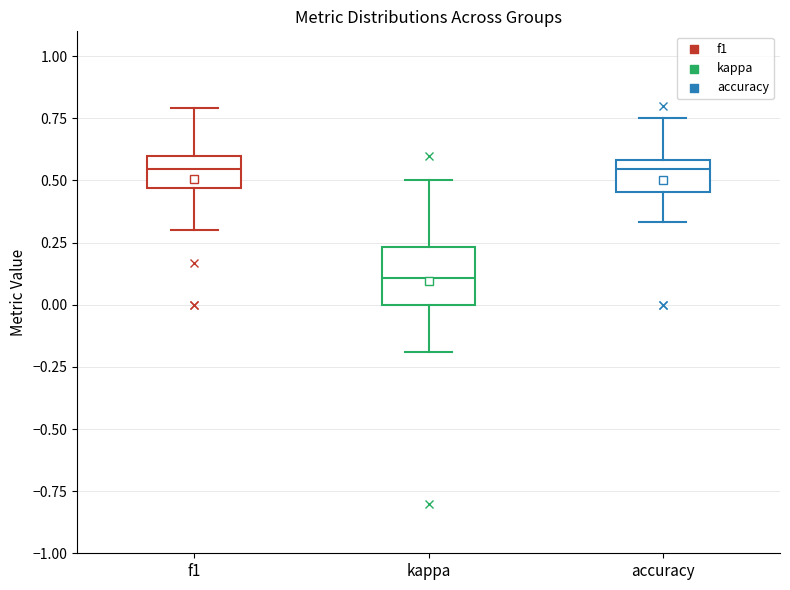

Reading left to right, transcribe this box plot: for each box, give where its median line is, the range the box spans, and where its two whiskers end, as read against the y-axis. The values are not printed on the chart, so give them approximately, as read against the axis.

f1: median 0.55, box 0.45 to 0.60, whiskers 0.30 to 0.80
kappa: median 0.10, box 0.00 to 0.25, whiskers -0.20 to 0.50
accuracy: median 0.55, box 0.45 to 0.60, whiskers 0.35 to 0.75